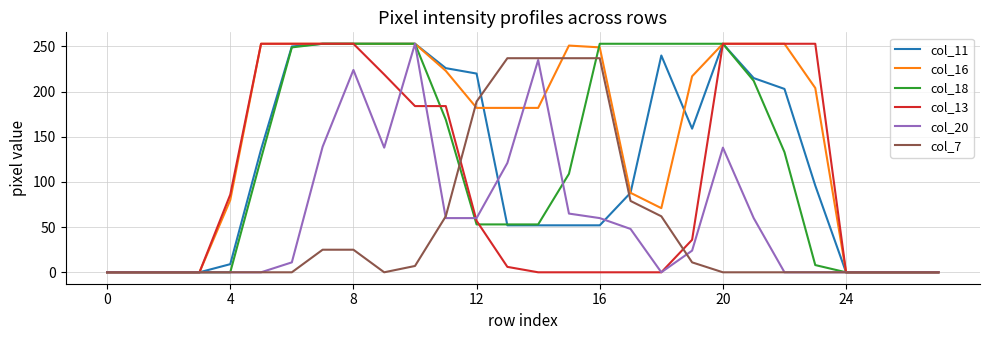

Which series has the largest total across all categories?

col_16